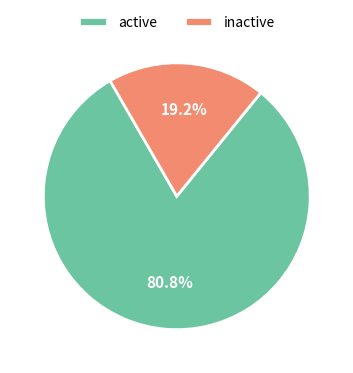

Rank the categories by value from highest to lowest.

active, inactive